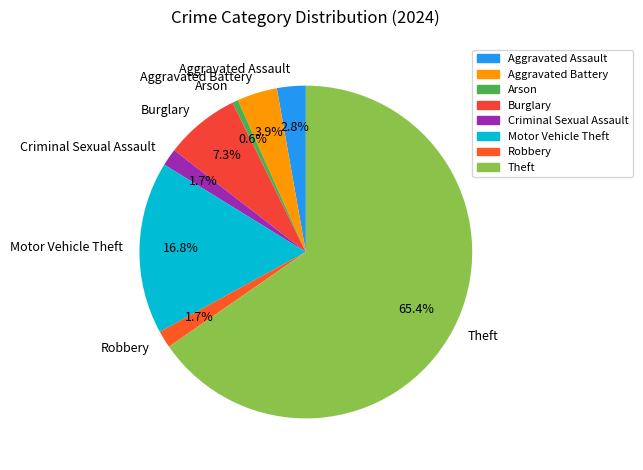

How much of the chart is everything except Aggravated Battery?

96.1%